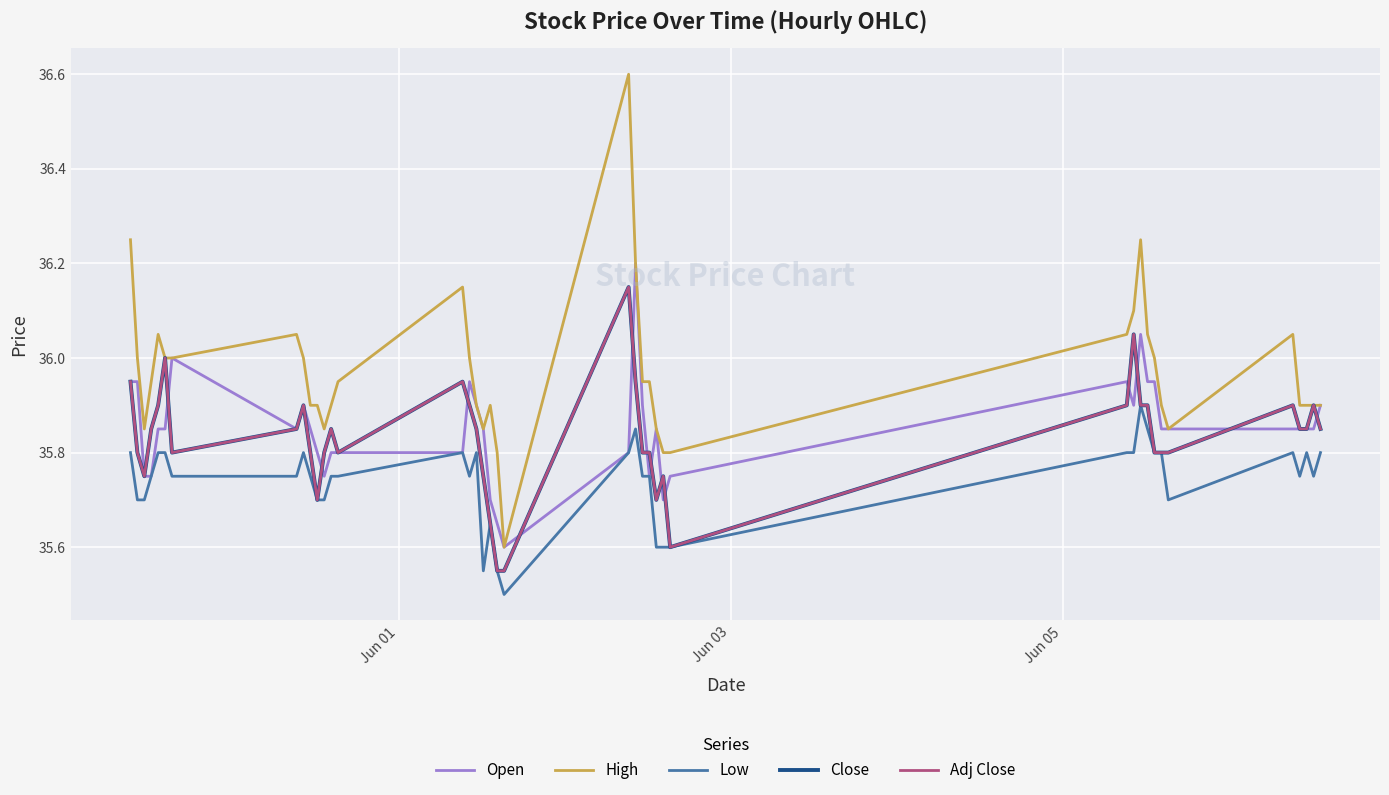

Does the chart have visible grid lines?

Yes